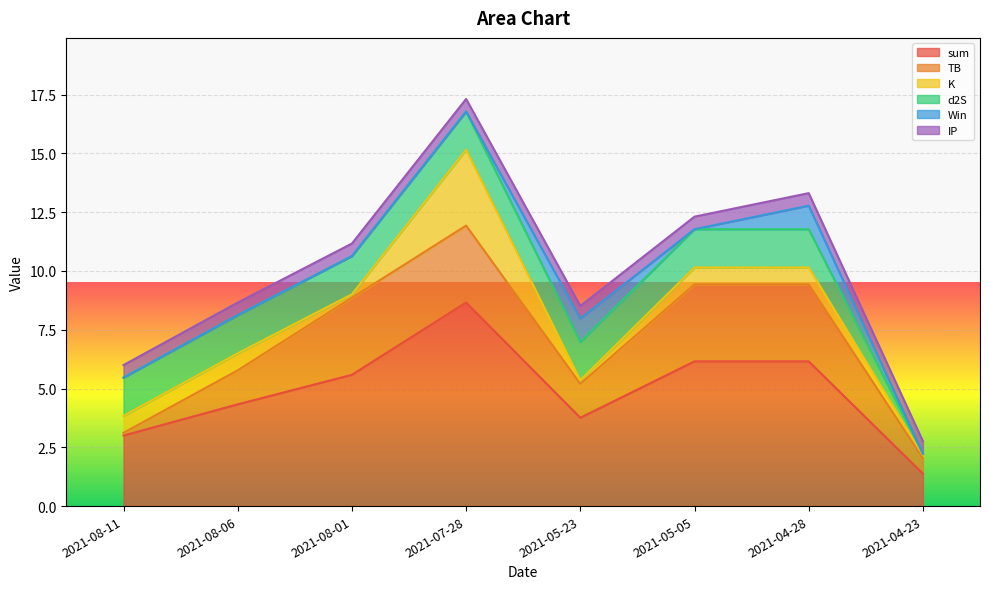

Which series changed the most between 2021-05-23 and 2021-05-05?

sum